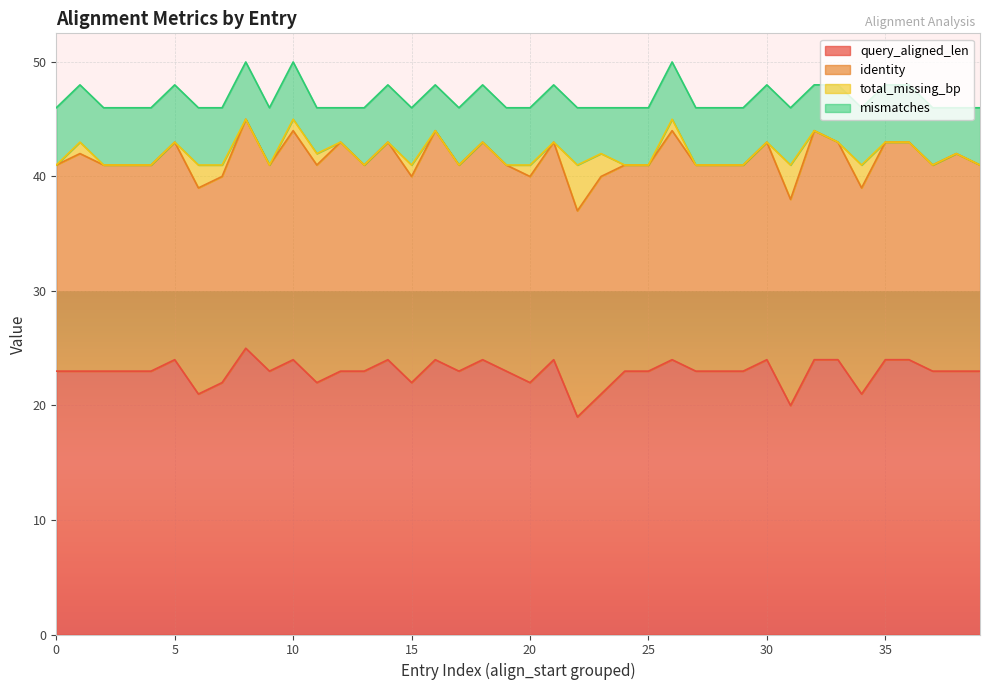

Reading right to left, extract all data points from this chart.

query_aligned_len: 23	23	23	24	24	21	24	24	20	24	23	23	23	24	23	23	21	19	24	22	23	24	23	24	22	24	23	23	22	24	23	25	22	21	24	23	23	23	23	23
identity: 18	19	18	19	19	18	19	20	18	19	18	18	18	20	18	18	19	18	19	18	18	19	18	20	18	19	18	20	19	20	18	20	18	18	19	18	18	18	19	18
total_missing_bp: 0	0	0	0	0	2	0	0	3	0	0	0	0	1	0	0	2	4	0	1	0	0	0	0	1	0	0	0	1	1	0	0	1	2	0	0	0	0	1	0
mismatches: 5	4	5	5	5	5	5	4	5	5	5	5	5	5	5	5	4	5	5	5	5	5	5	4	5	5	5	3	4	5	5	5	5	5	5	5	5	5	5	5